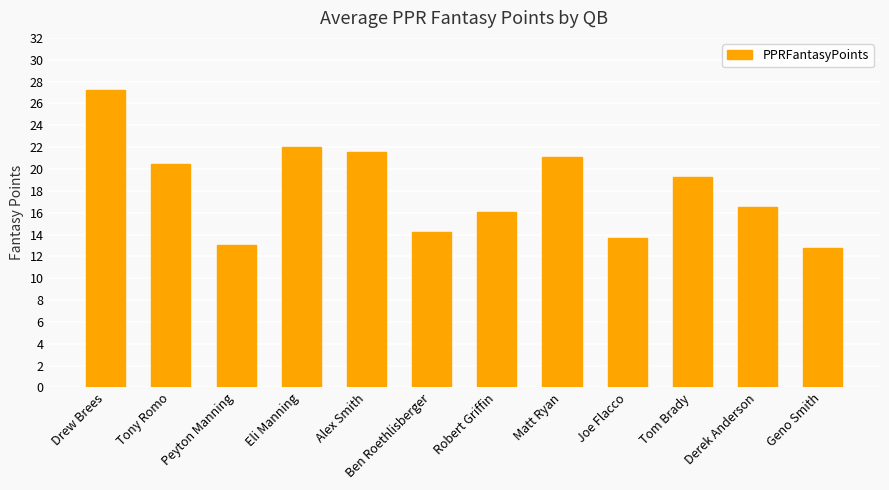

What is the difference between the second highest and second lowest values?

9.0